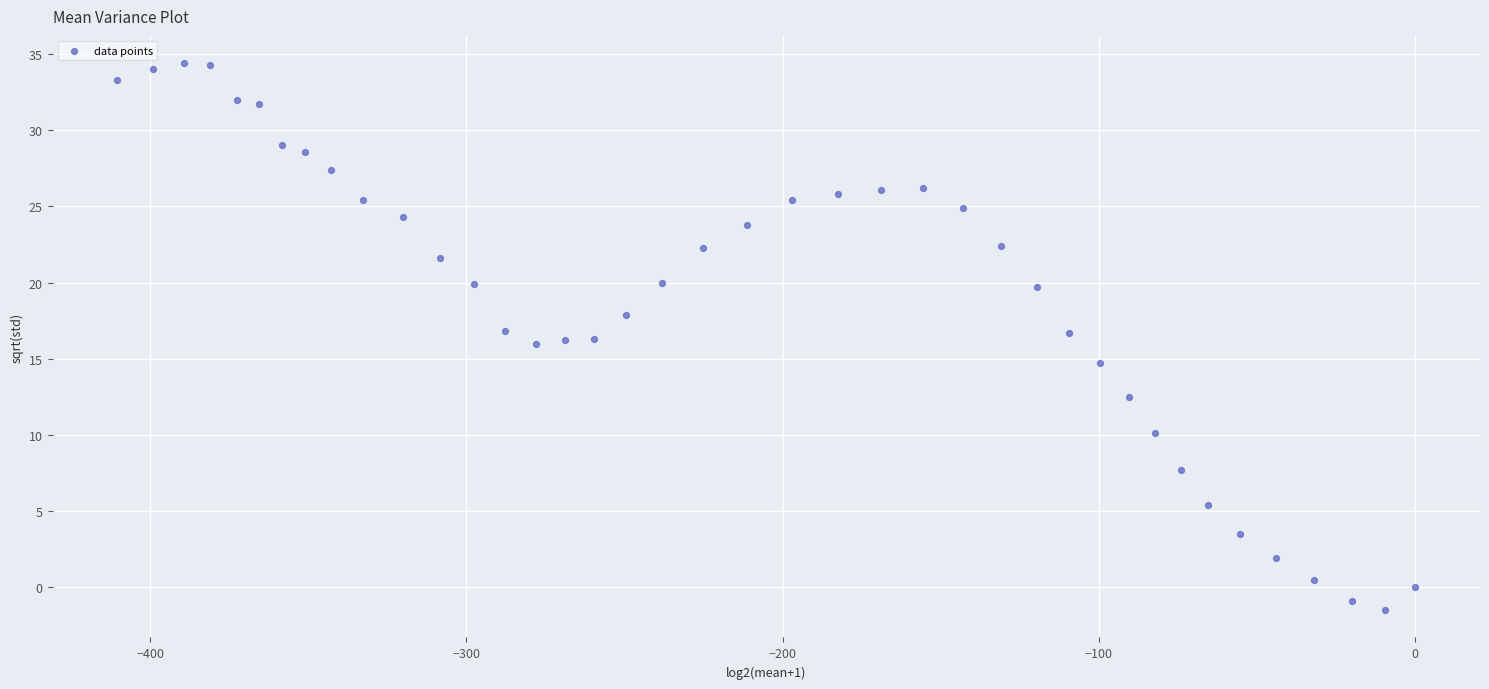

What is the range of X values (max minus min)?

410.3